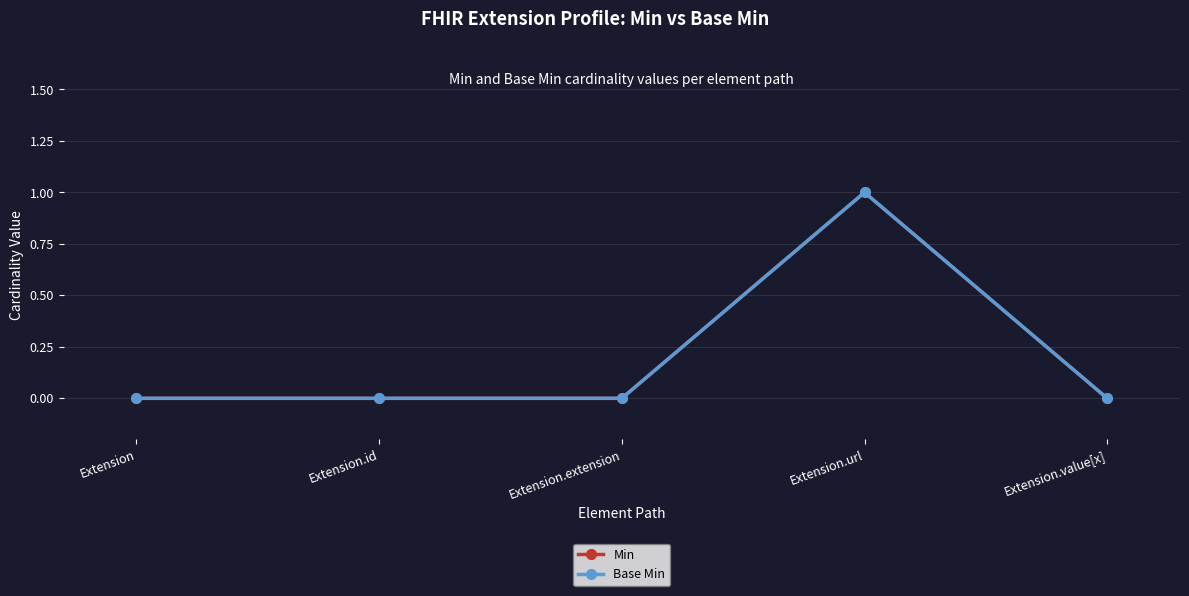

Does the chart display data point markers on the line(s)?

Yes